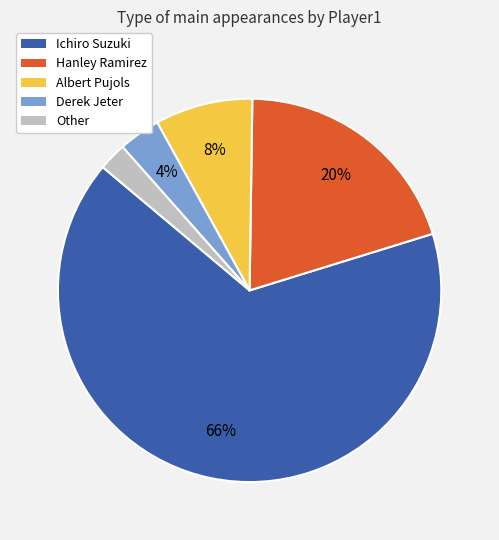

Which has a higher value, Albert Pujols or Hanley Ramirez?

Hanley Ramirez